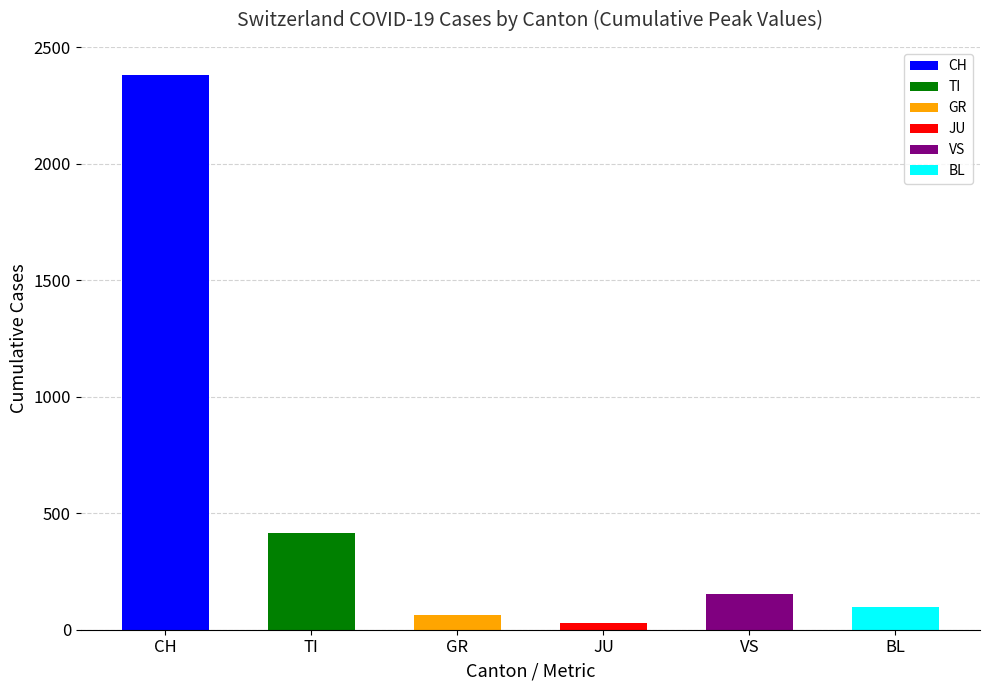

What is the greatest value displayed?

2381